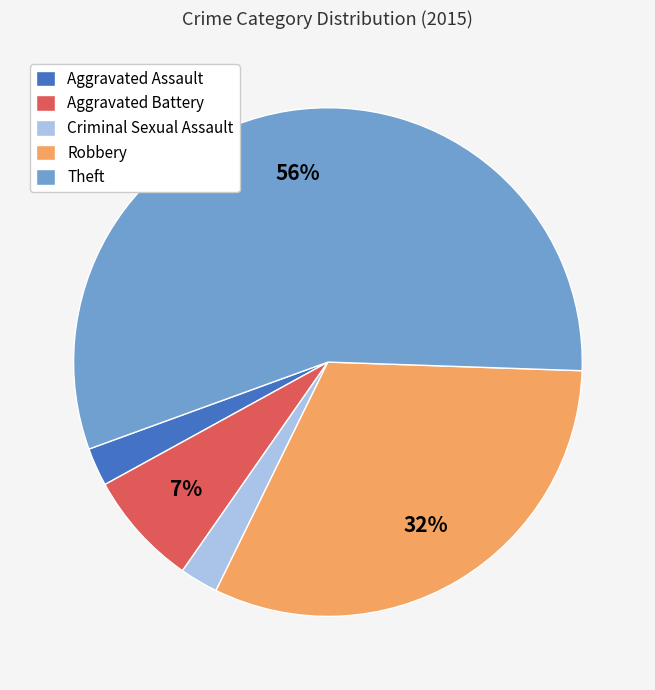

Which slice is the largest?

Theft